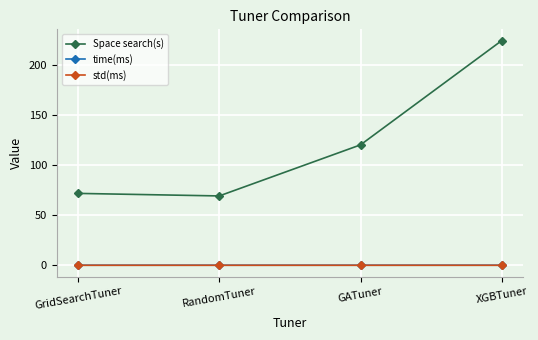

True or false: time(ms) has more than 2 points higher than both neighbors.

False